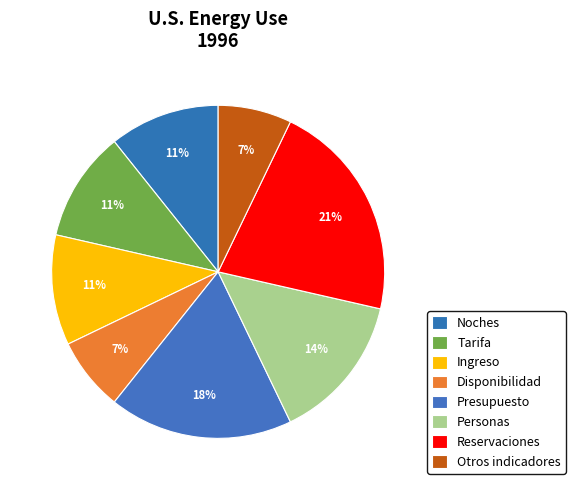

How many slices are in this pie chart?

8